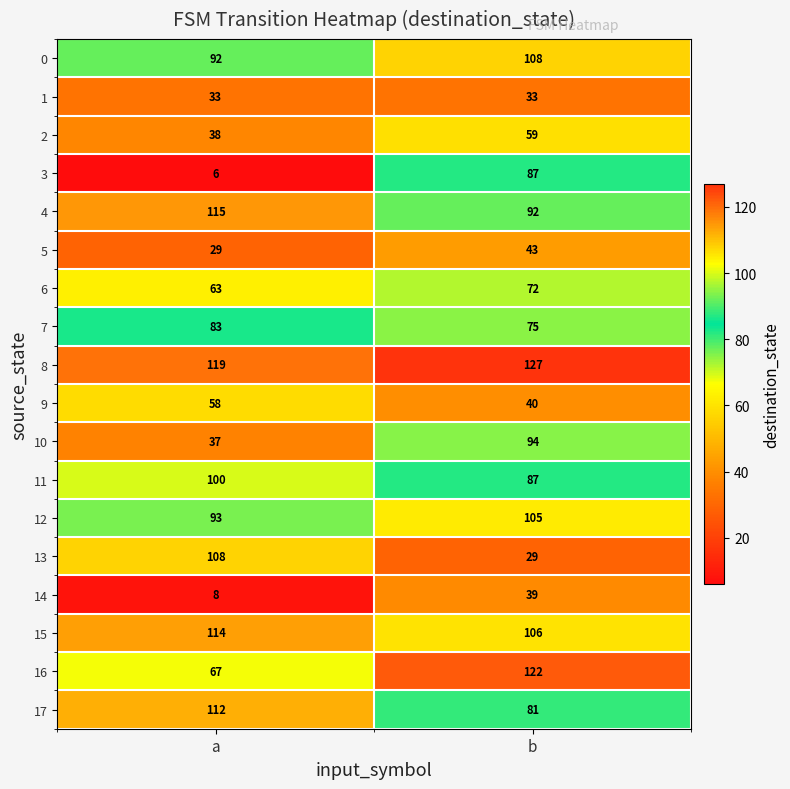

What is the smallest value displayed?

6